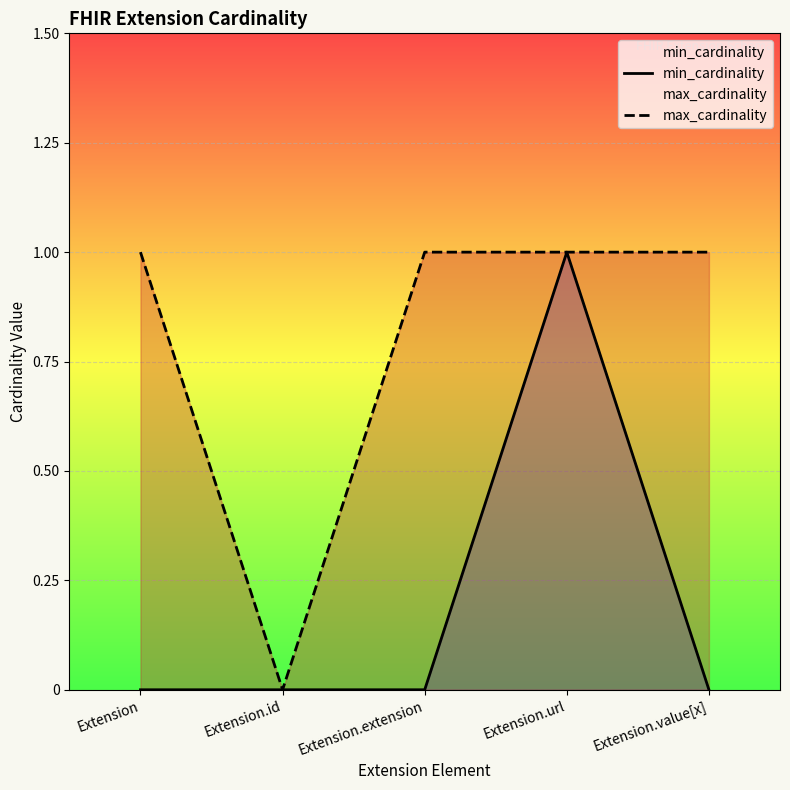

What is the difference between the highest and lowest values at Extension.extension?

1